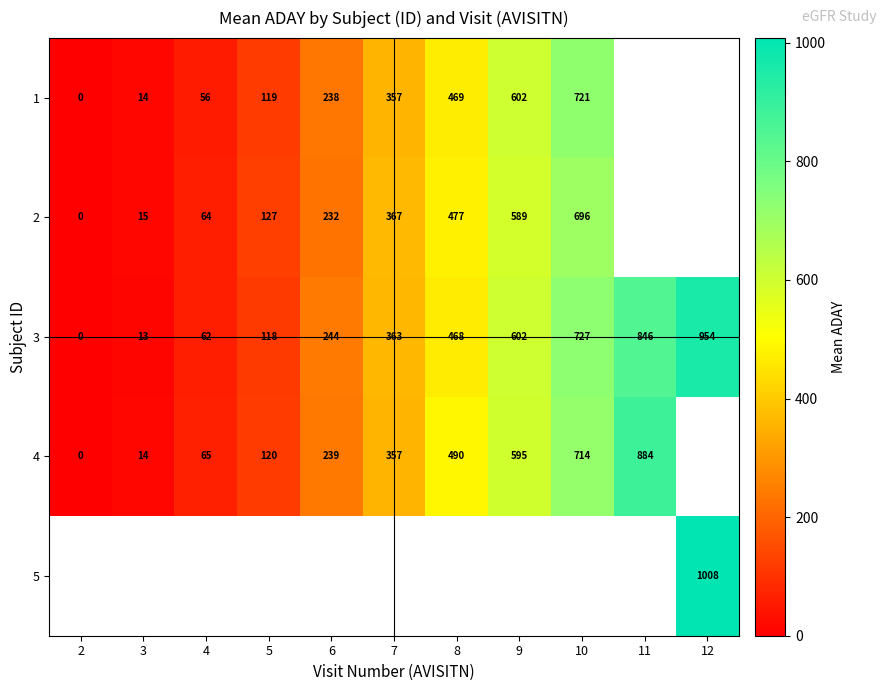

What is the difference between the highest and lowest values at 6?

12.0